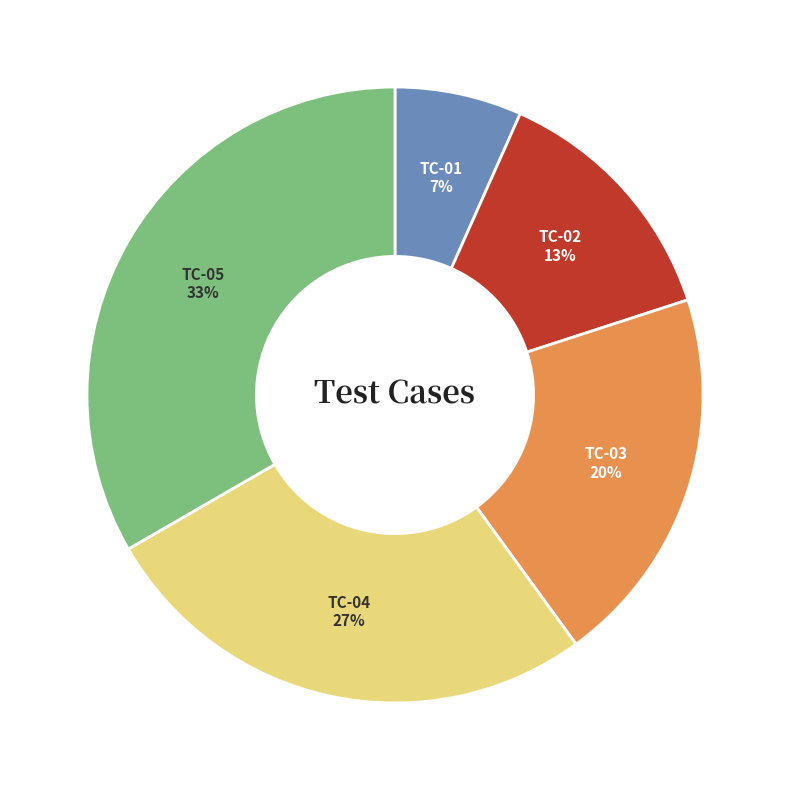

To the nearest percent, what is the average slice percentage?

20%